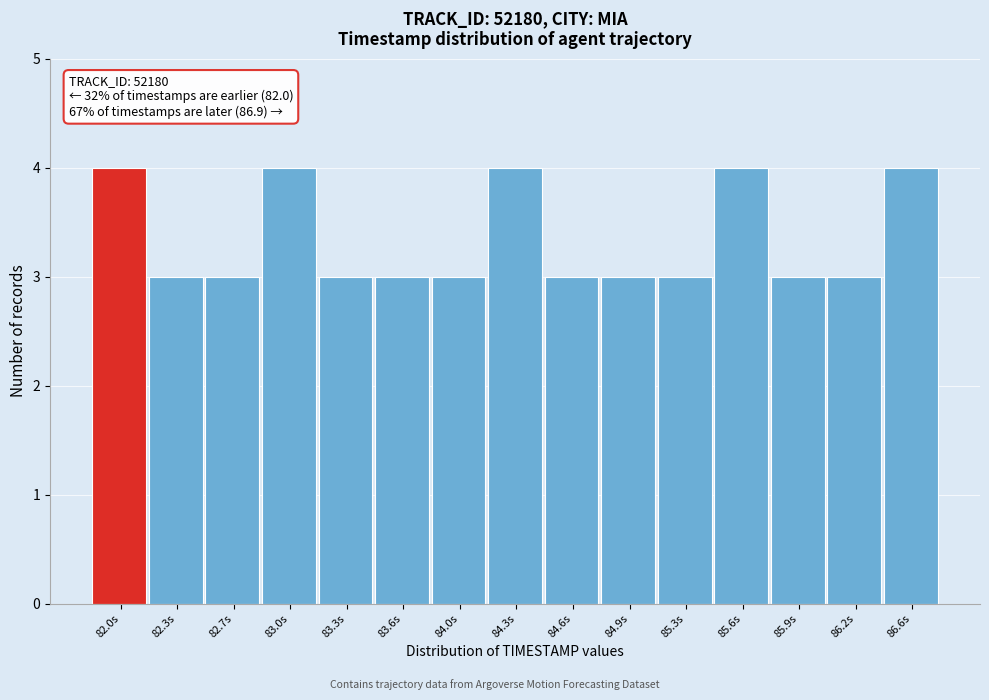

Reading left to right, transcribe all the data shown in this chart.

82.0s=4	82.3s=3	82.7s=3	83.0s=4	83.3s=3	83.6s=3	84.0s=3	84.3s=4	84.6s=3	84.9s=3	85.3s=3	85.6s=4	85.9s=3	86.2s=3	86.6s=4